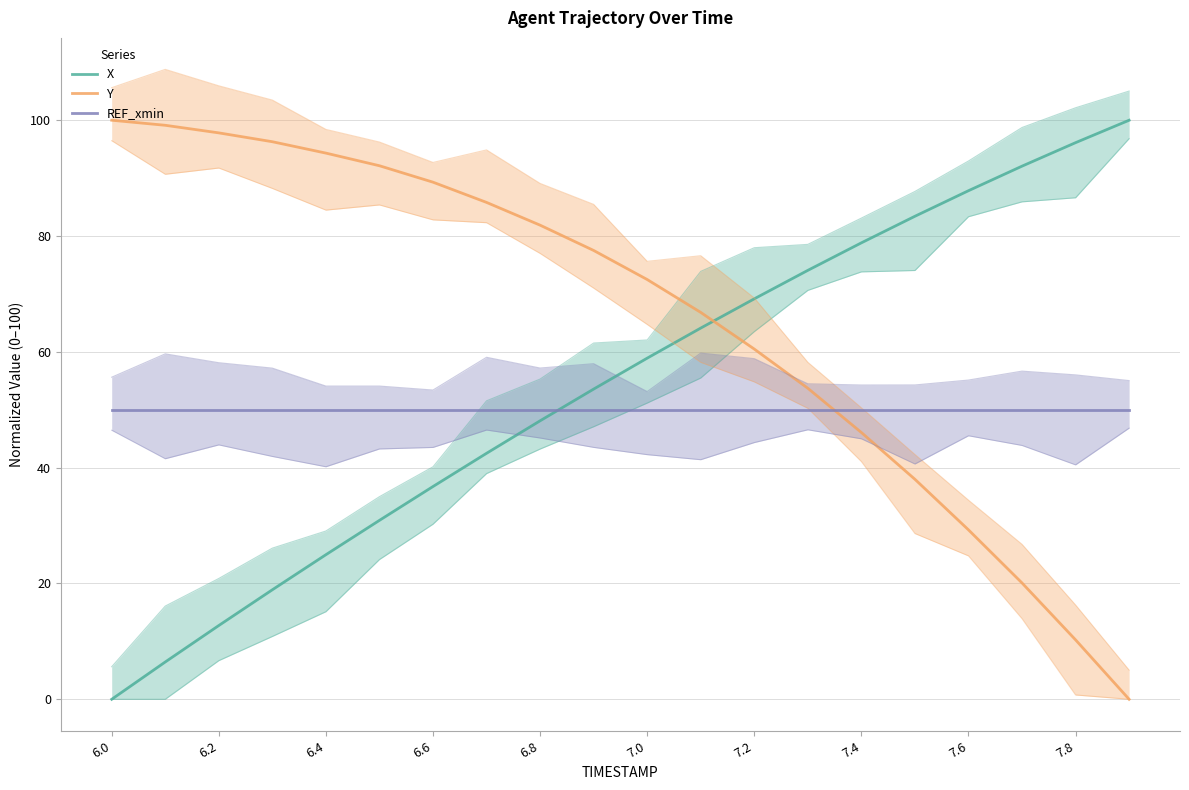

The value of Y at 6.8 is 51.6. True or false?

False